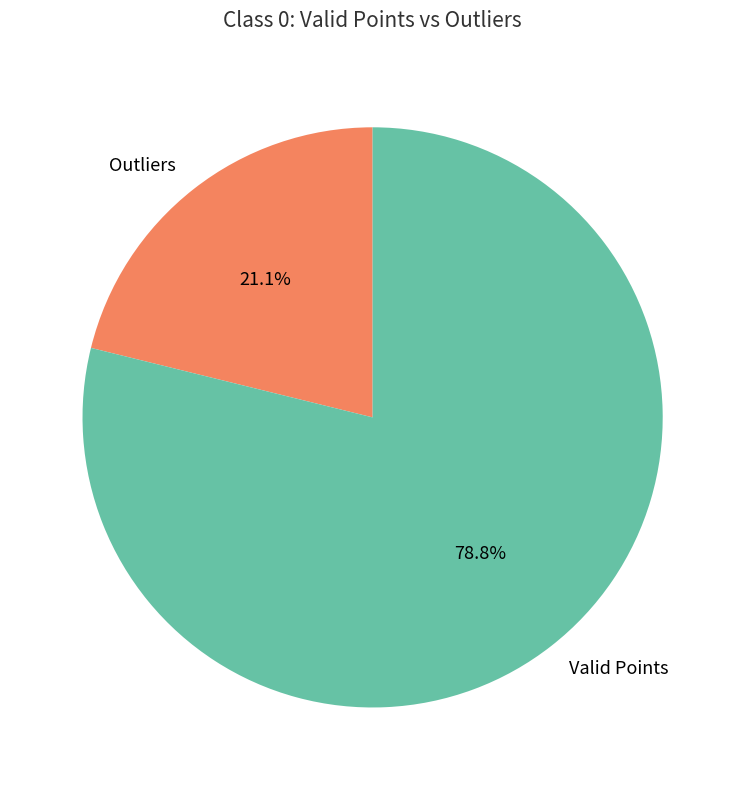

Rank the categories by value from highest to lowest.

Valid Points, Outliers